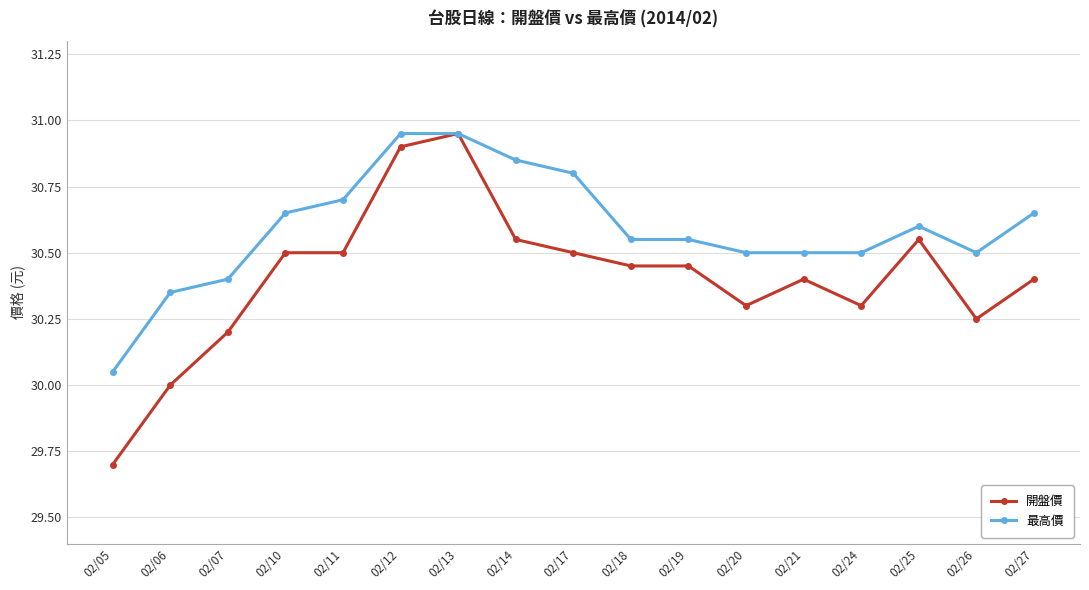

True or false: 開盤價 has more than 0 interior local peaks.

True